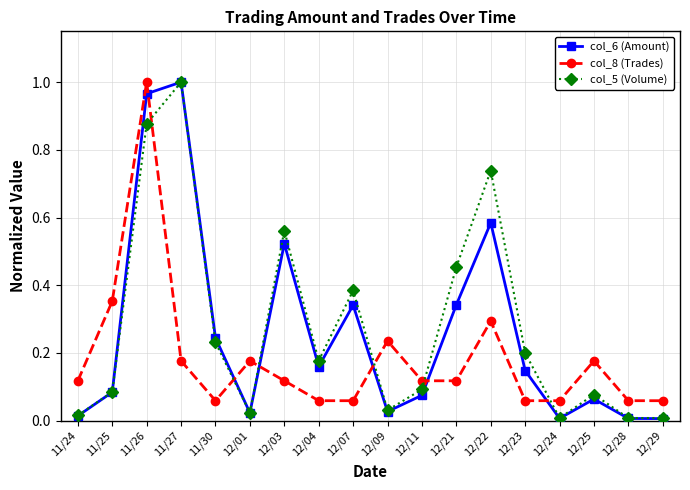

Which series has the largest total across all categories?

col_5 (Volume)